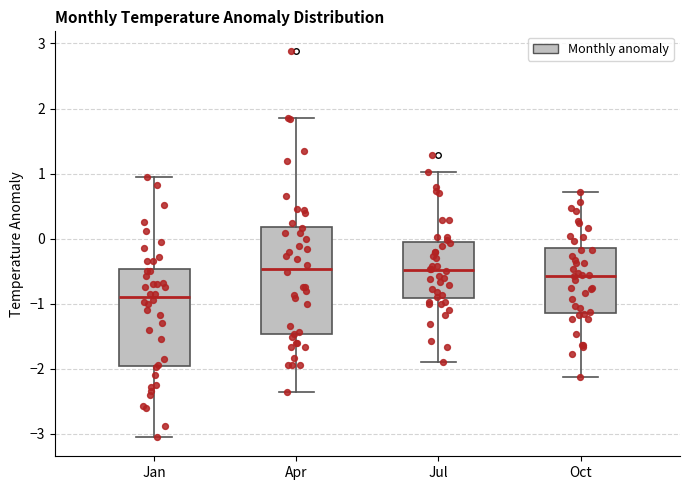

Which box's median line is the lowest?

Jan